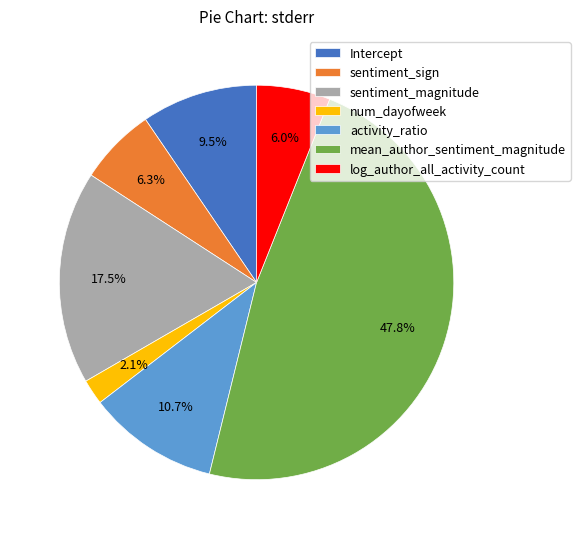

To the nearest percent, what is the combined percentage of sentiment_sign and num_dayofweek?

8%